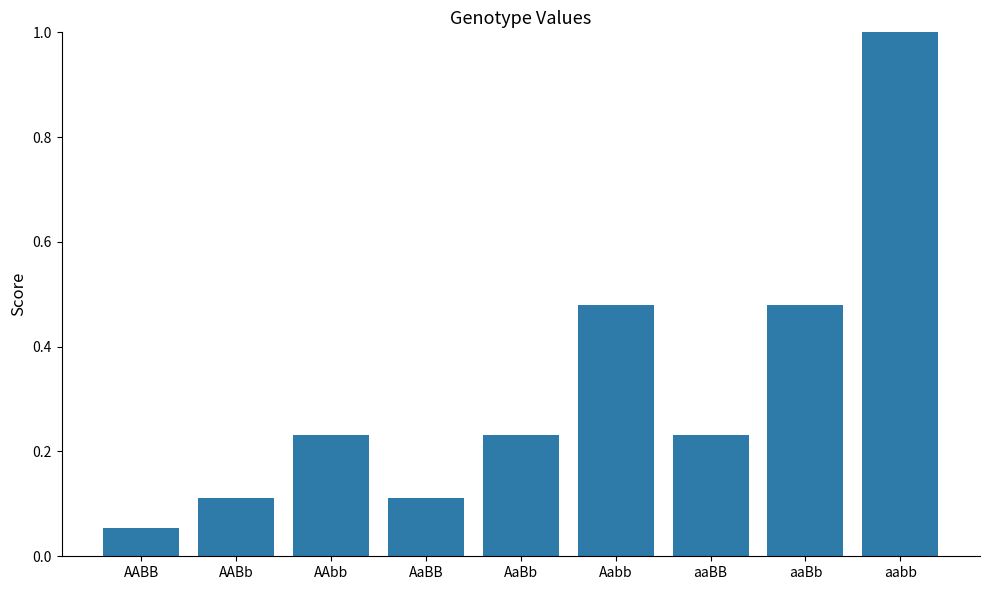

What is the label of the 5th bar from the right?

AaBb